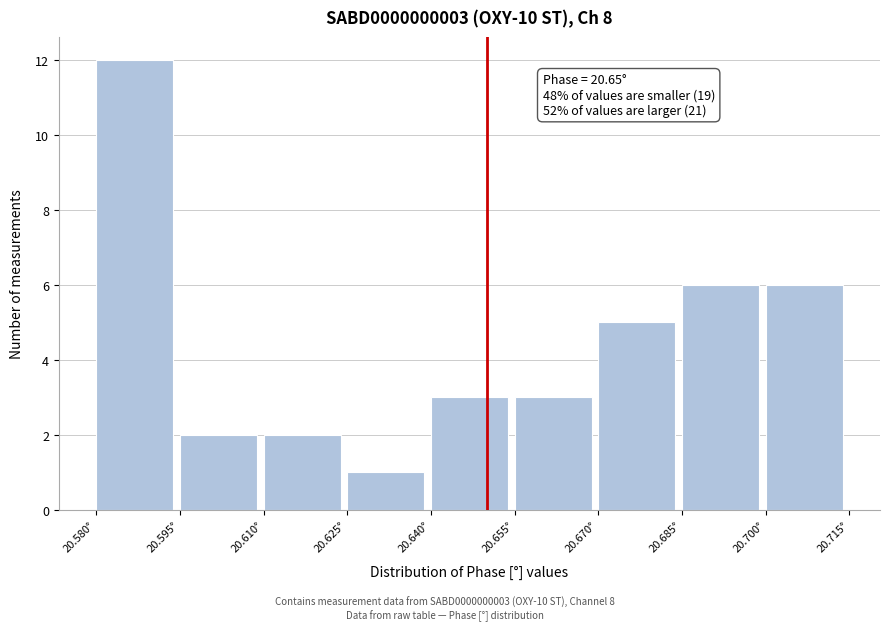

Over which range of the x-axis is the bar tallest?

20.580 to 20.595